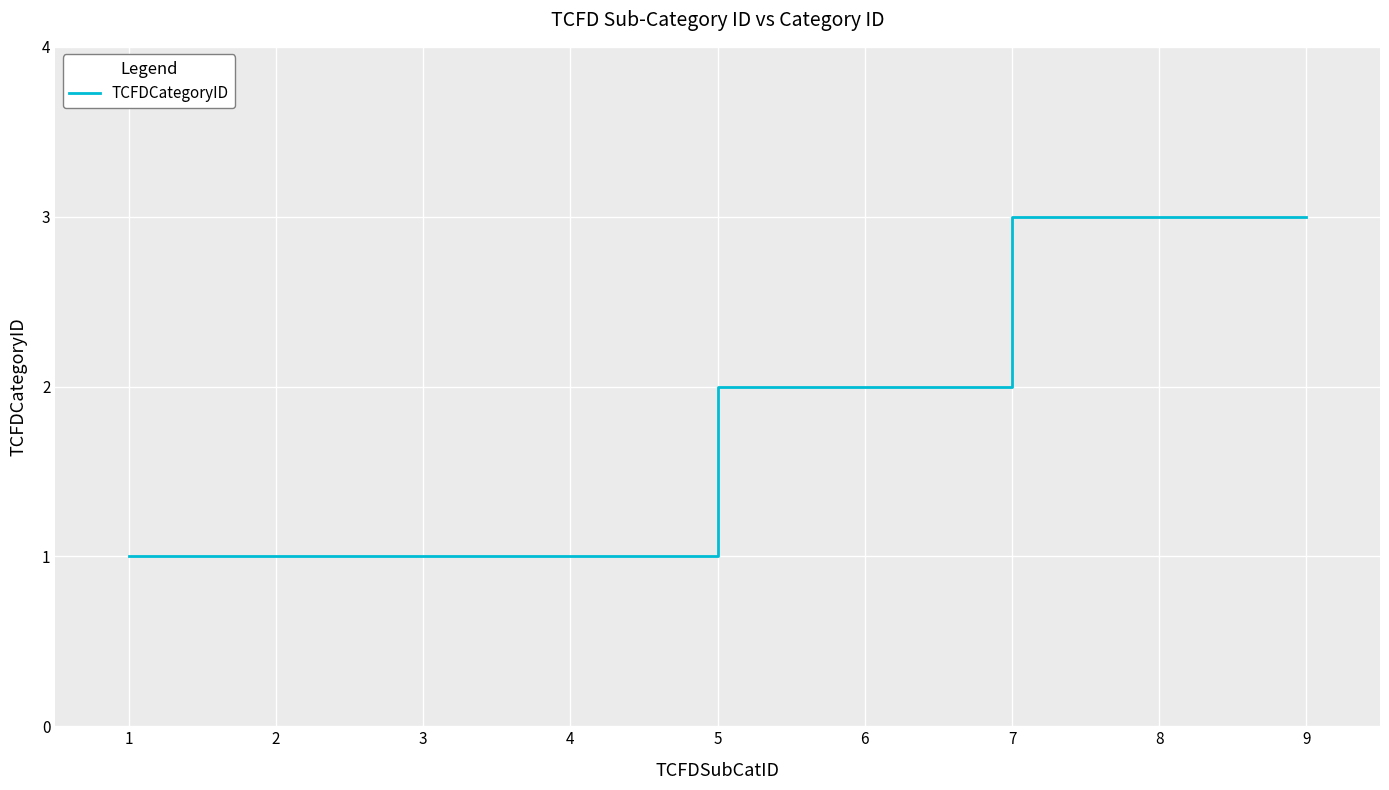

What is the maximum value shown in the chart?

3